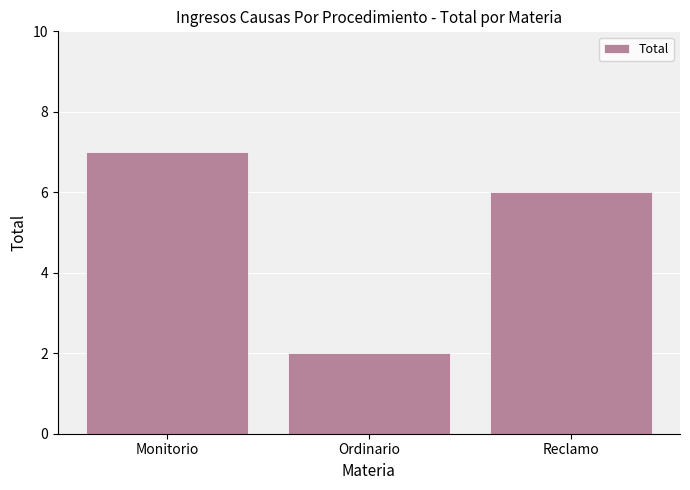

What is the approximate value at Reclamo?

6